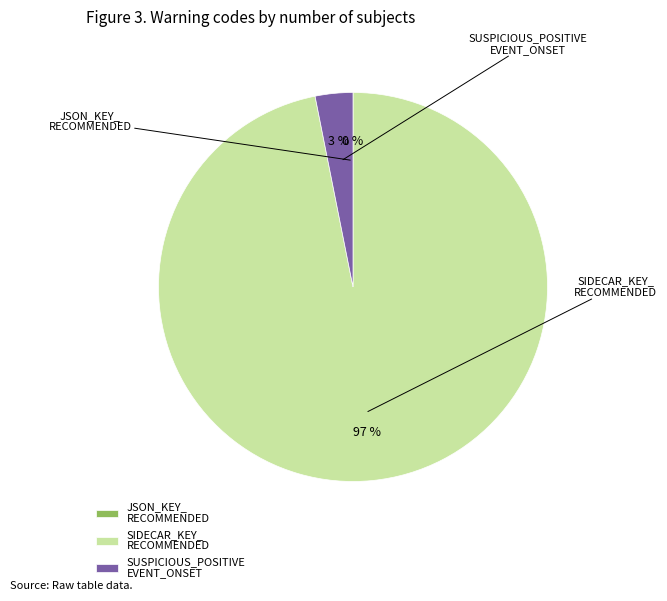

How many segments does this pie chart have?

3